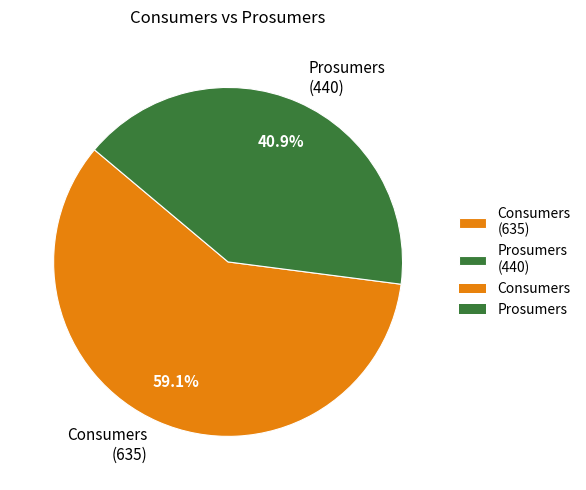

How many segments does this pie chart have?

2